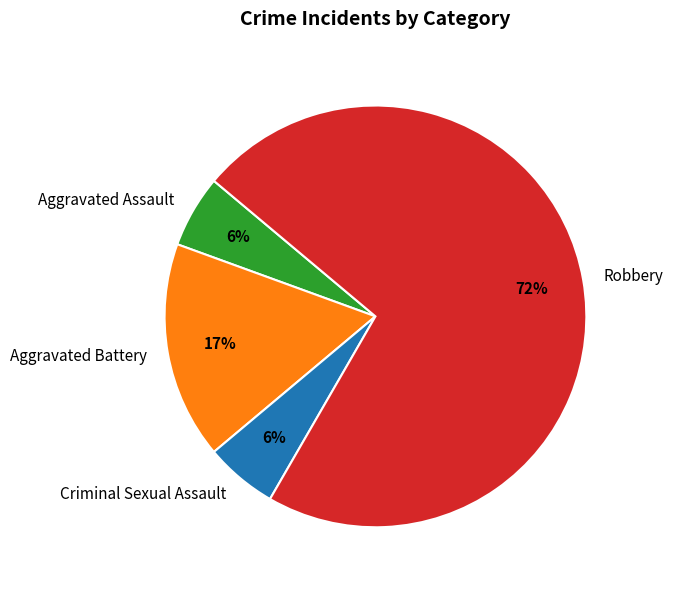

Do Aggravated Assault and Aggravated Battery together represent more than half of the pie?

No